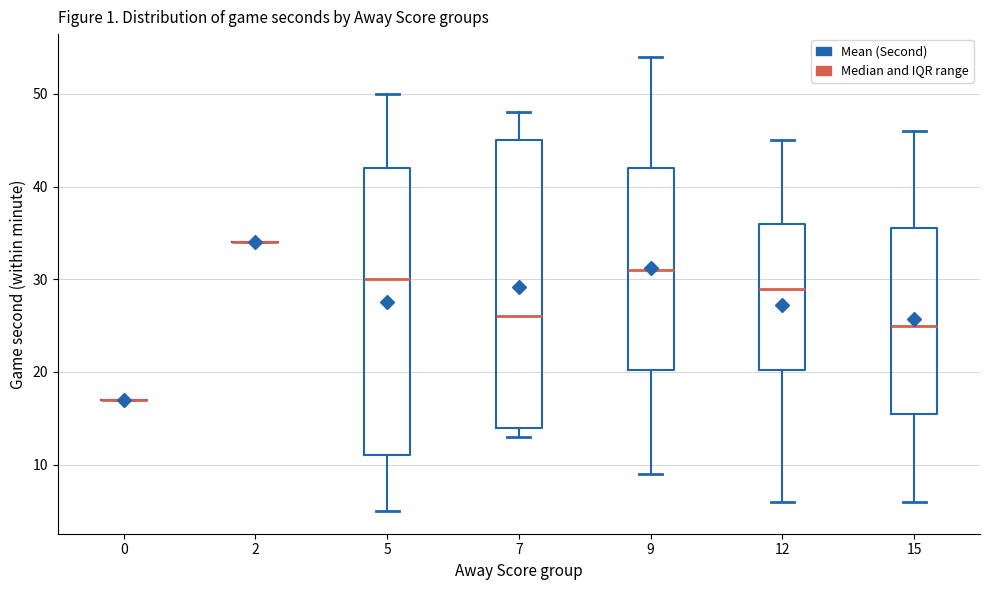

Reading left to right, read every box against the y-axis: the position of its median line, the range the box covers, and the ends of its whiskers. The values are not printed on the chart, so give them approximately, as read against the axis.

0: box collapsed to a line at 17, whiskers 17 to 17
2: box collapsed to a line at 34, whiskers 34 to 34
5: median 30, box 11 to 42, whiskers 5 to 50
7: median 26, box 14 to 45, whiskers 13 to 48
9: median 31, box 20 to 42, whiskers 9 to 54
12: median 29, box 20 to 36, whiskers 6 to 45
15: median 25, box 16 to 36, whiskers 6 to 46